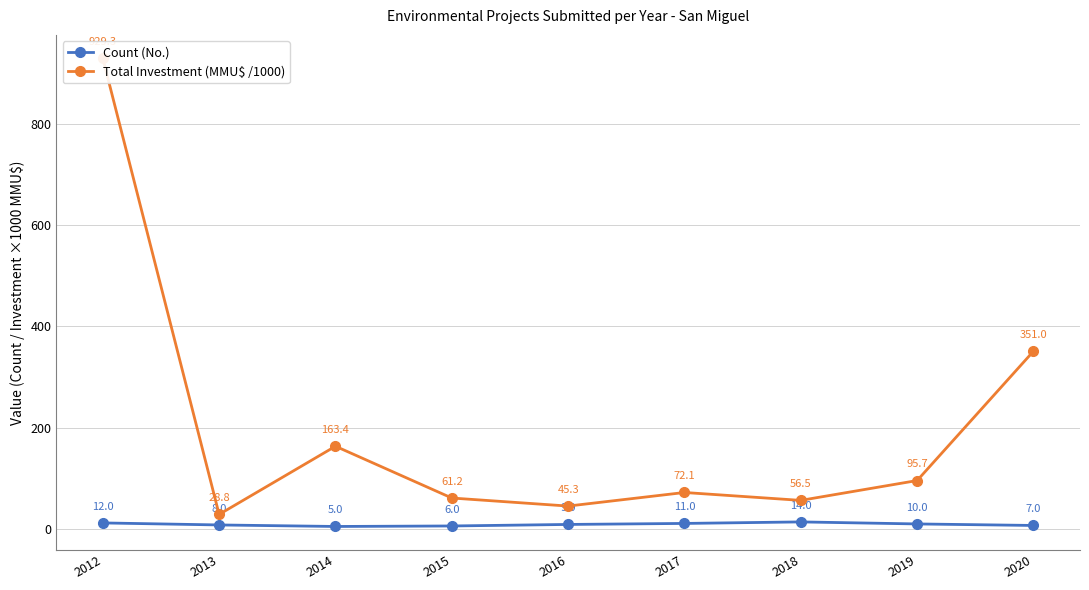

What is the difference between the Count (No.) values at 2017 and 2020?

4